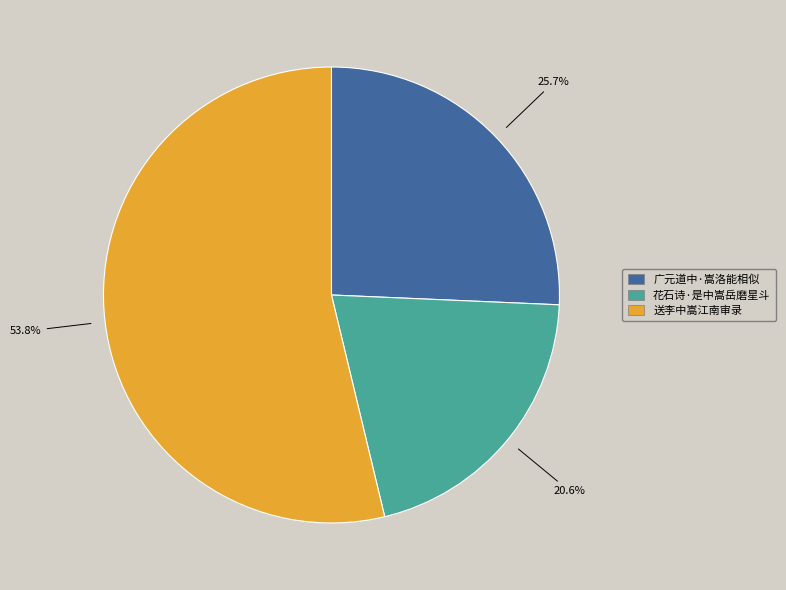

What is the largest slice in the pie chart?

送李中嵩江南审录